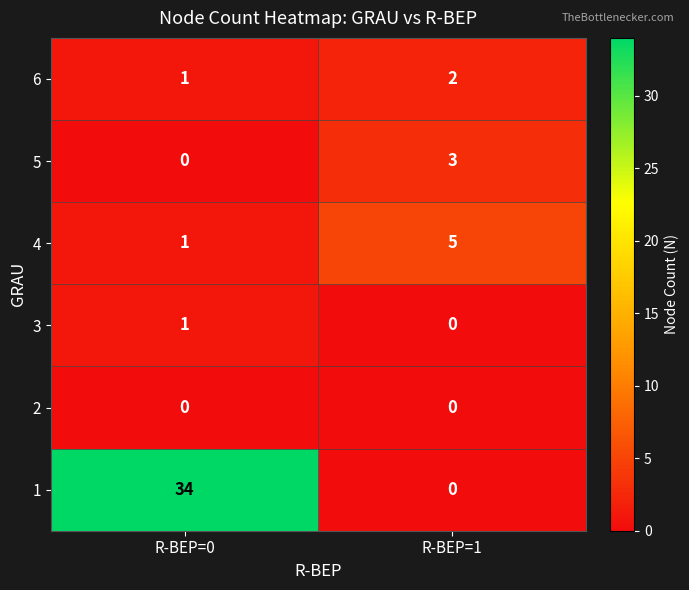

Reading right to left, extract all data points from this chart.

6: R-BEP=1=2	R-BEP=0=1
5: R-BEP=1=3	R-BEP=0=0
4: R-BEP=1=5	R-BEP=0=1
3: R-BEP=1=0	R-BEP=0=1
2: R-BEP=1=0	R-BEP=0=0
1: R-BEP=1=0	R-BEP=0=34